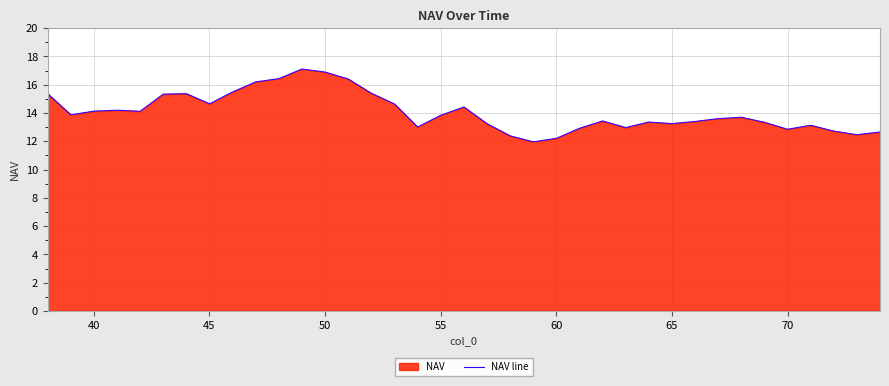

What is the value of the 20th point from the left?

13.2